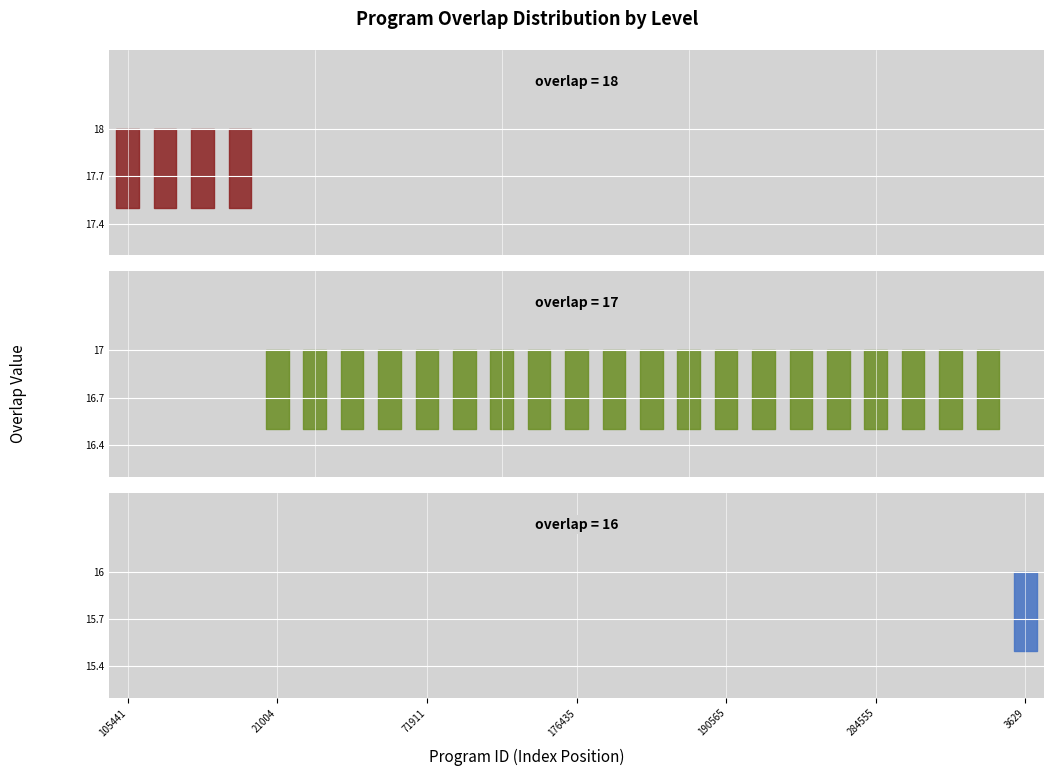

Count the number of categories in the chart.

25